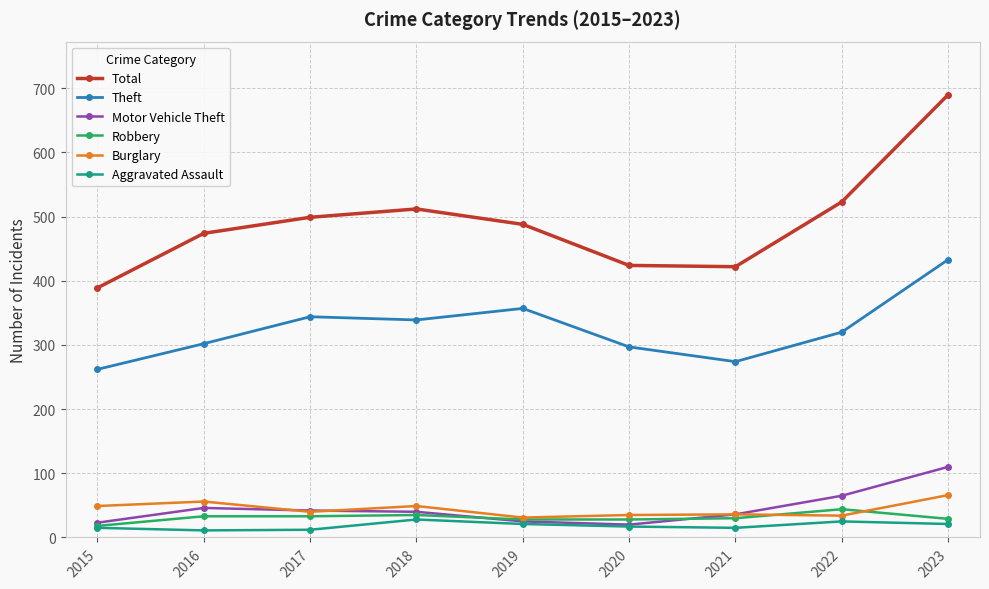

Where is Motor Vehicle Theft nearest to the value 65?

2022